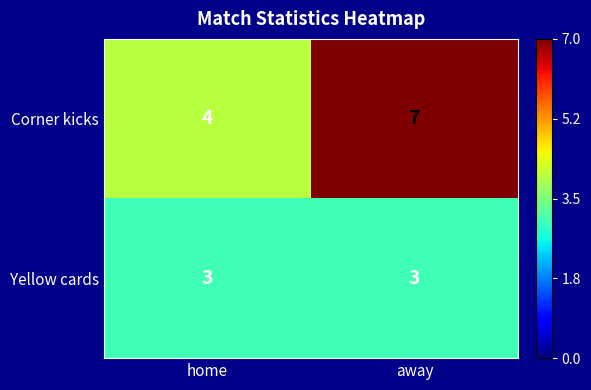

Reading left to right, what are all the values shown in this chart?

Corner kicks: 4	7
Yellow cards: 3	3